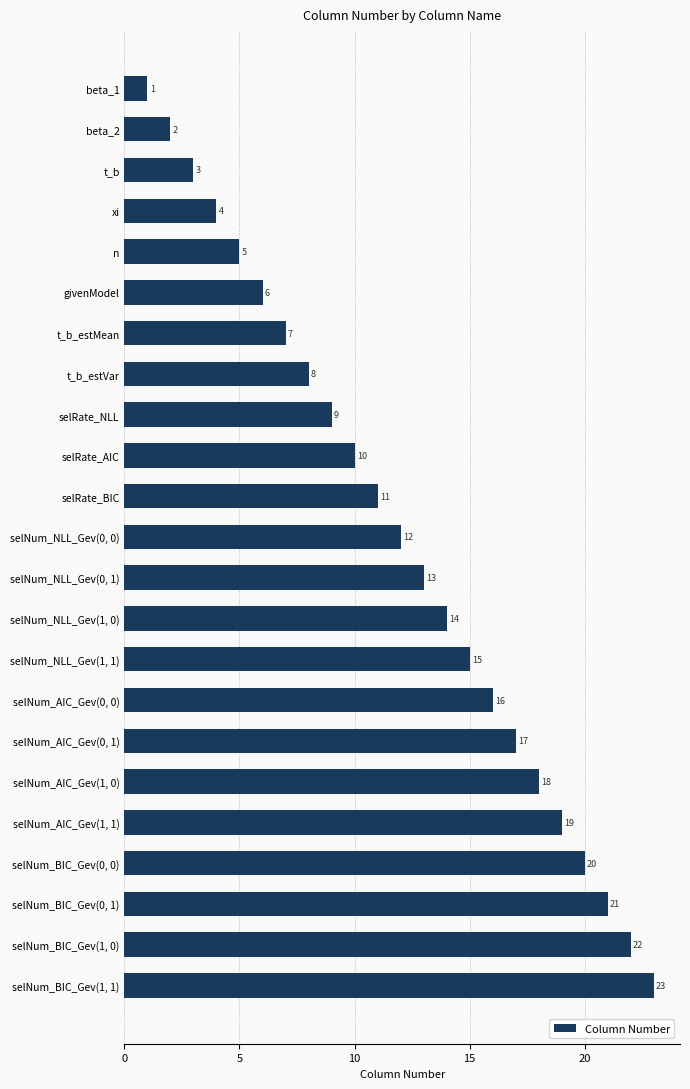

Is it true that the value at selRate_BIC is 11?

True